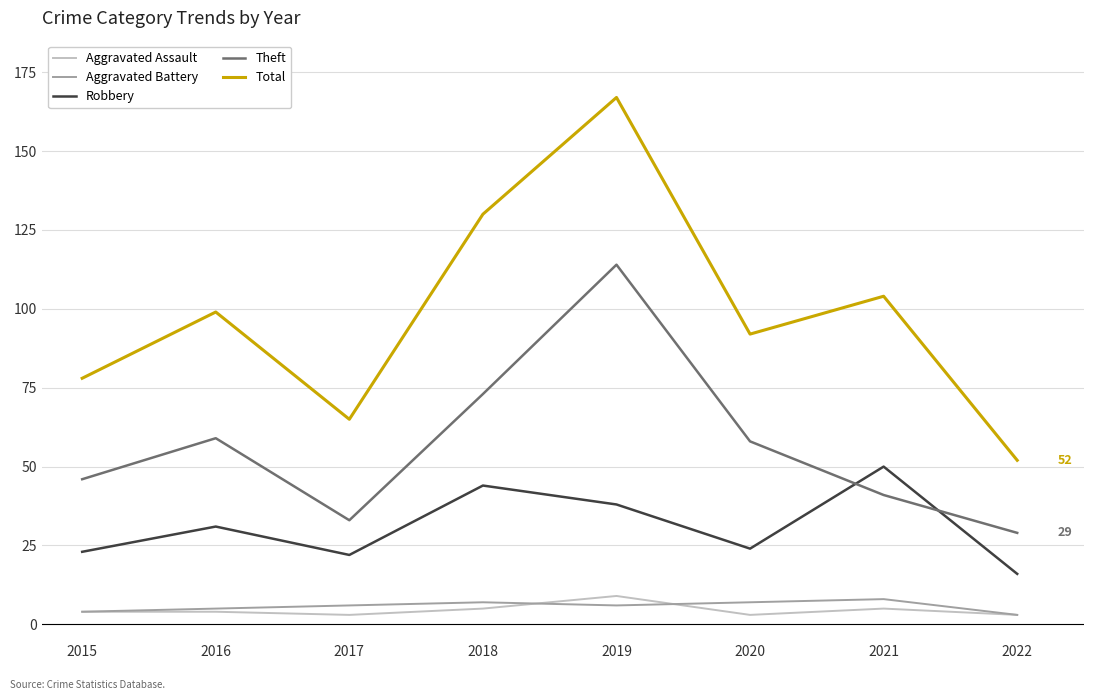

Which series has the widest spread of values?

Total